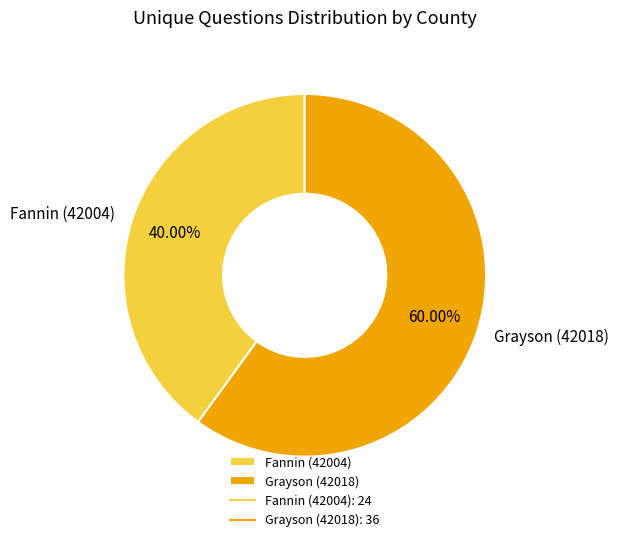

What percentage is the Grayson (42018) slice, to the nearest percent?

60%